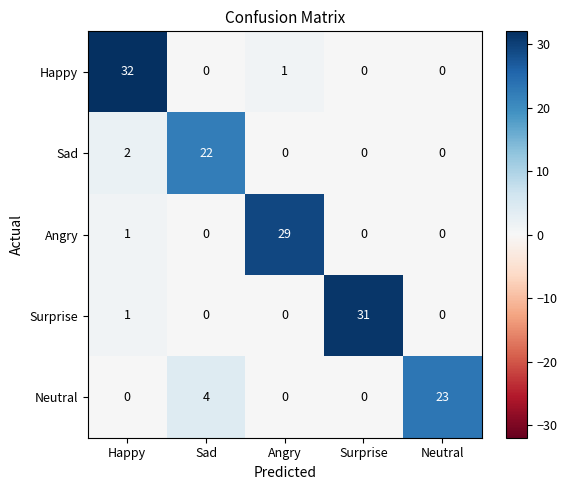

What is the total value across all series at Happy?

36